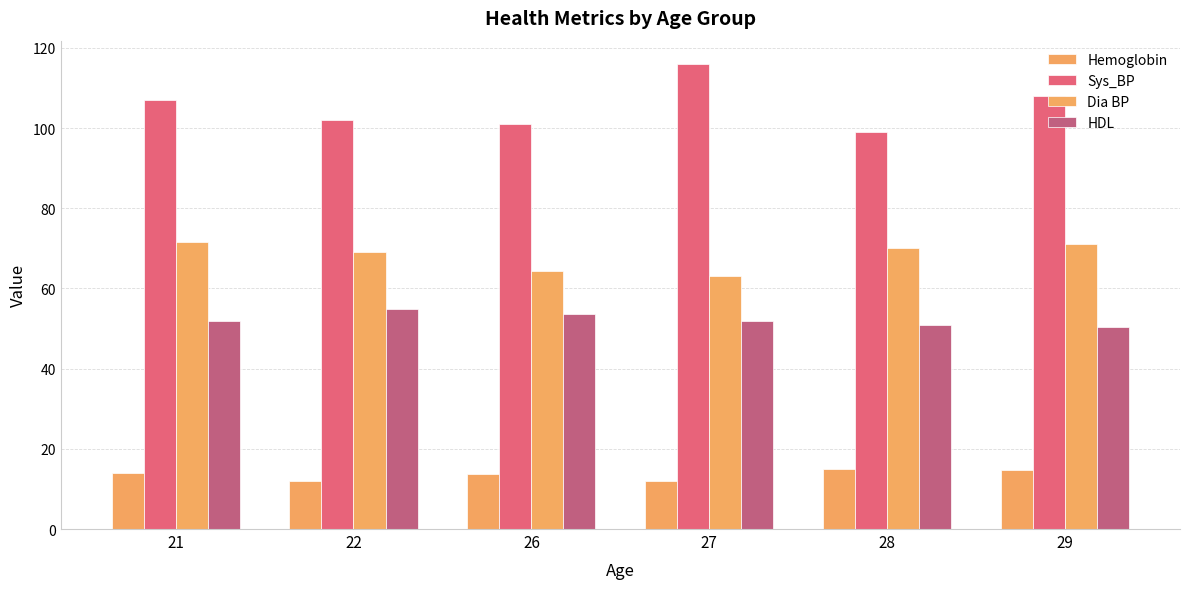

What is the total value across all series at 21?

244.5